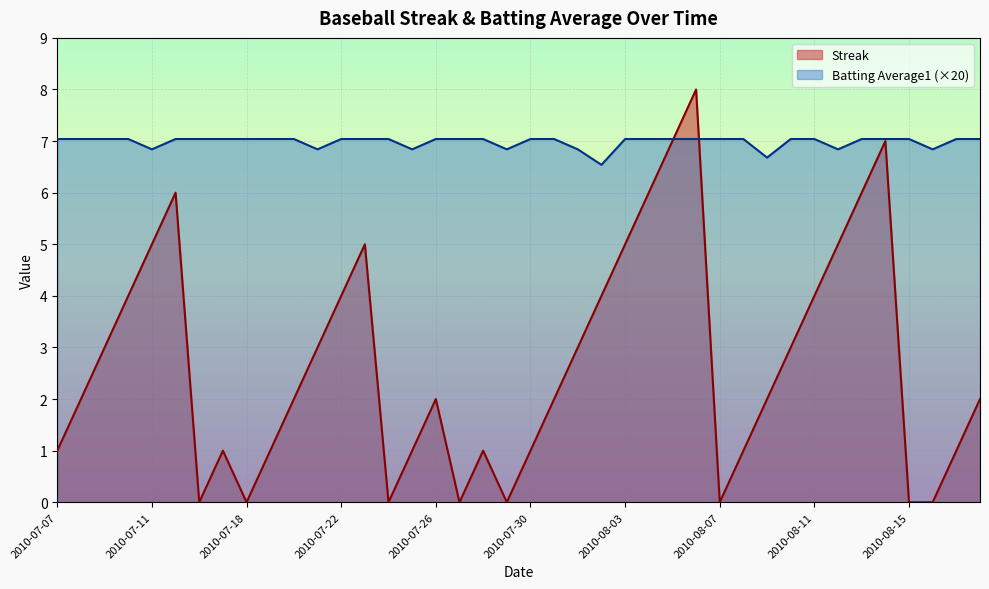

List the labels in order of Batting Average1 value, smallest first.

2010-08-02, 2010-08-09, 2010-07-11, 2010-07-21, 2010-07-25, 2010-07-29, 2010-08-01, 2010-08-12, 2010-08-16, 2010-07-07, 2010-07-08, 2010-07-09, 2010-07-10, 2010-07-15, 2010-07-16, 2010-07-17, 2010-07-18, 2010-07-19, 2010-07-20, 2010-07-22, 2010-07-23, 2010-07-24, 2010-07-26, 2010-07-27, 2010-07-28, 2010-07-30, 2010-07-31, 2010-08-03, 2010-08-04, 2010-08-05, 2010-08-06, 2010-08-07, 2010-08-08, 2010-08-10, 2010-08-11, 2010-08-13, 2010-08-14, 2010-08-15, 2010-08-17, 2010-08-18